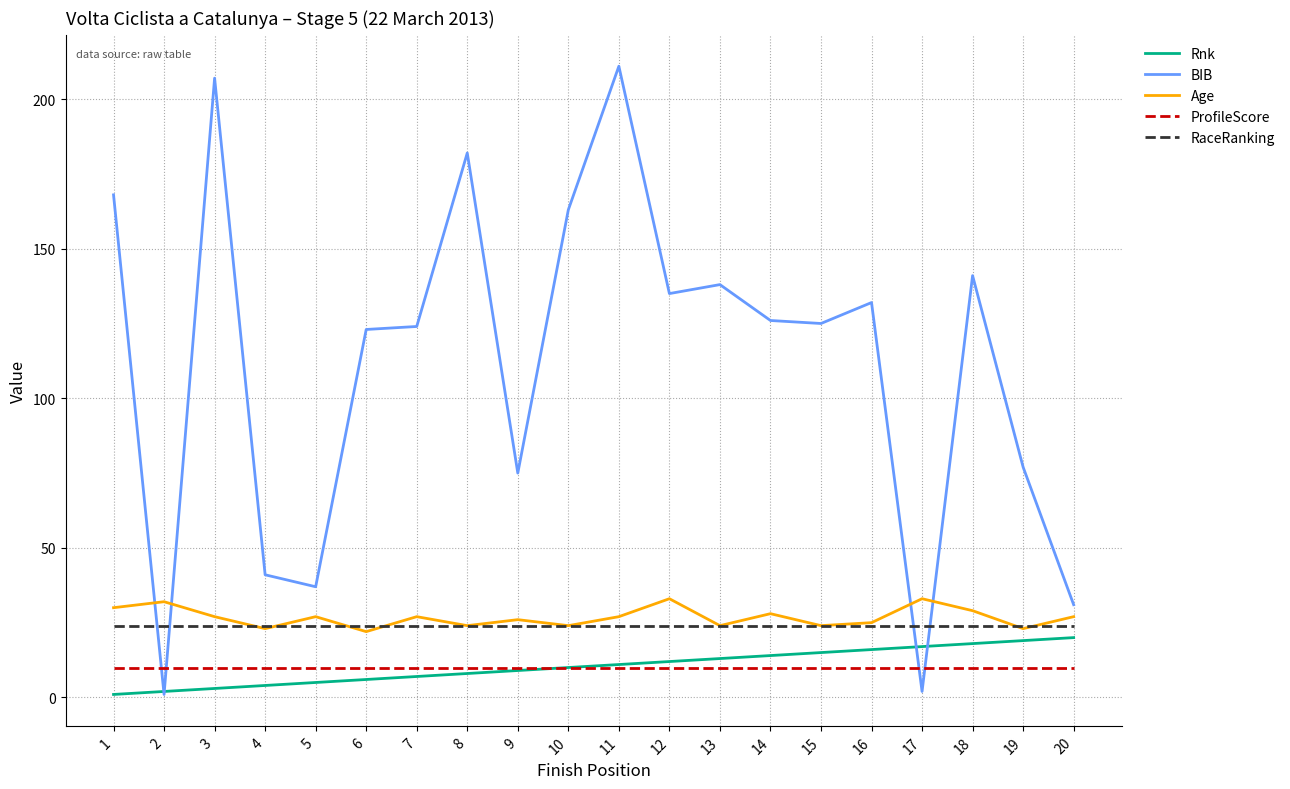

Between which two adjacent categories do BIB and ProfileScore first intersect?

1 and 2